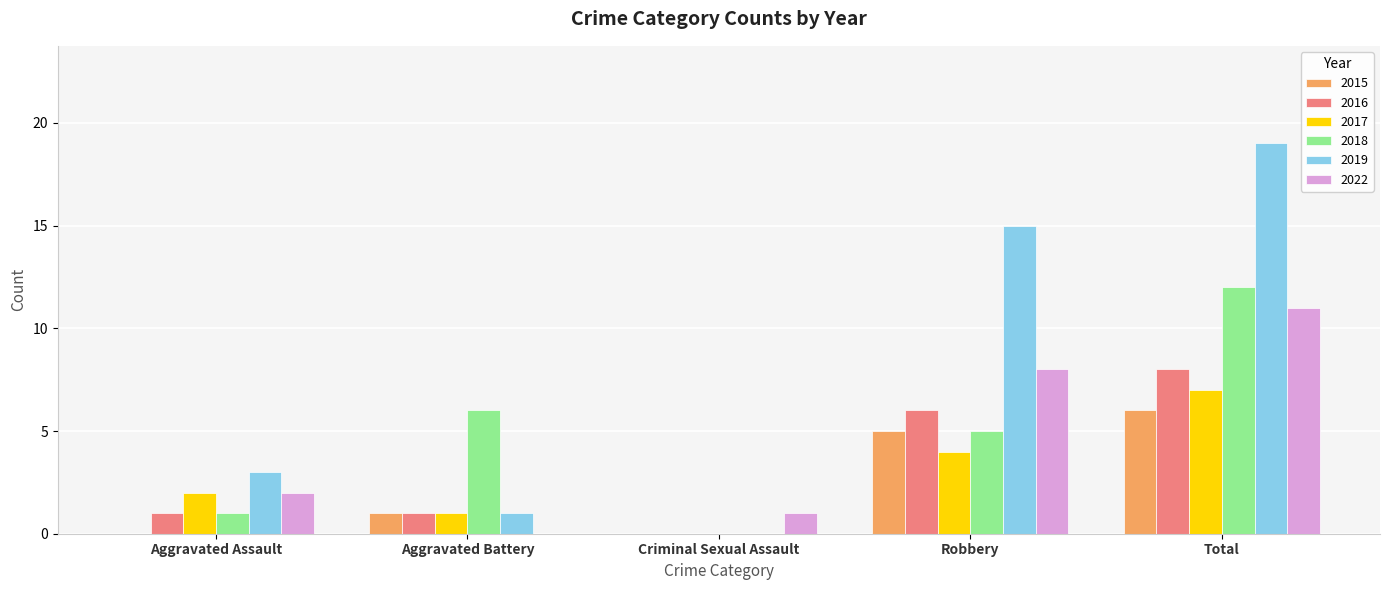

The 2019 series shows 19 at Total. True or false?

True